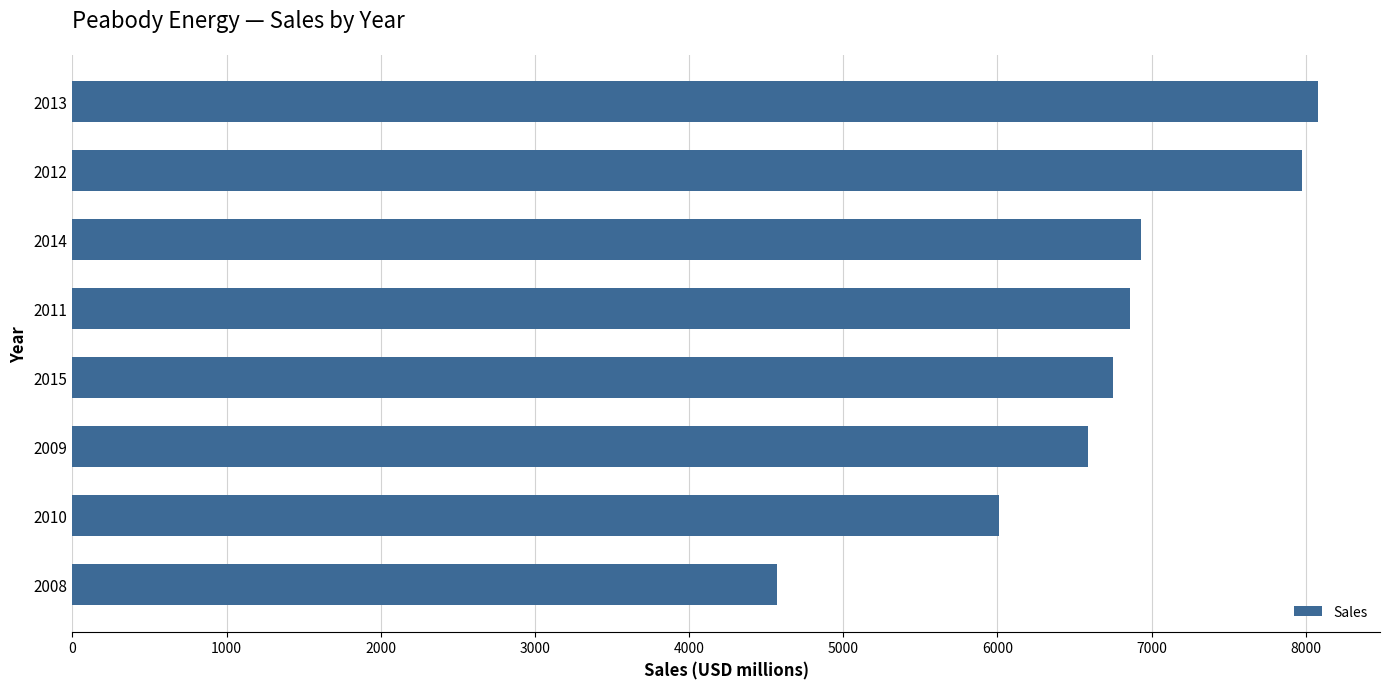

What is the change in value from 2008 to 2014?

+2364